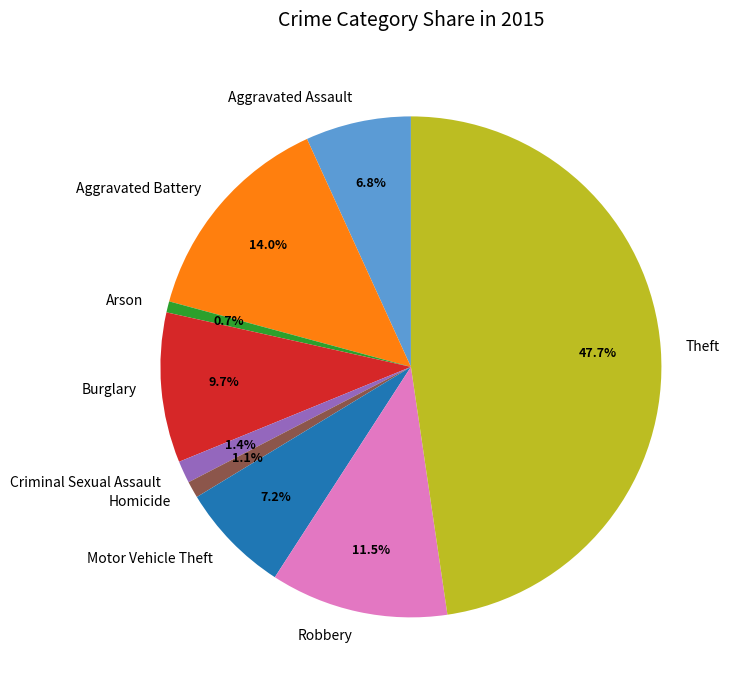

Combined, do Theft and Robbery account for over 50%?

Yes